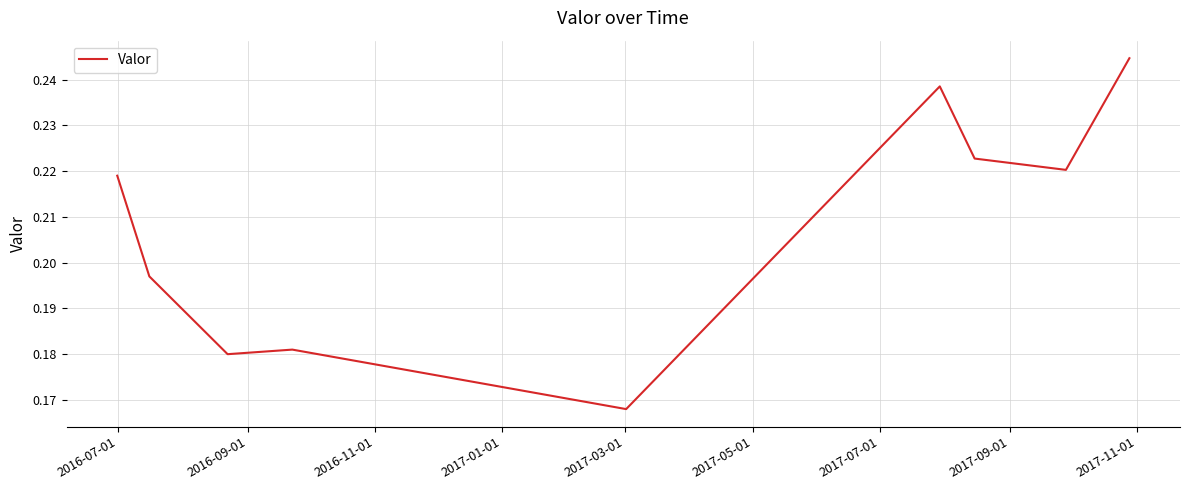

What is the average value?

0.2